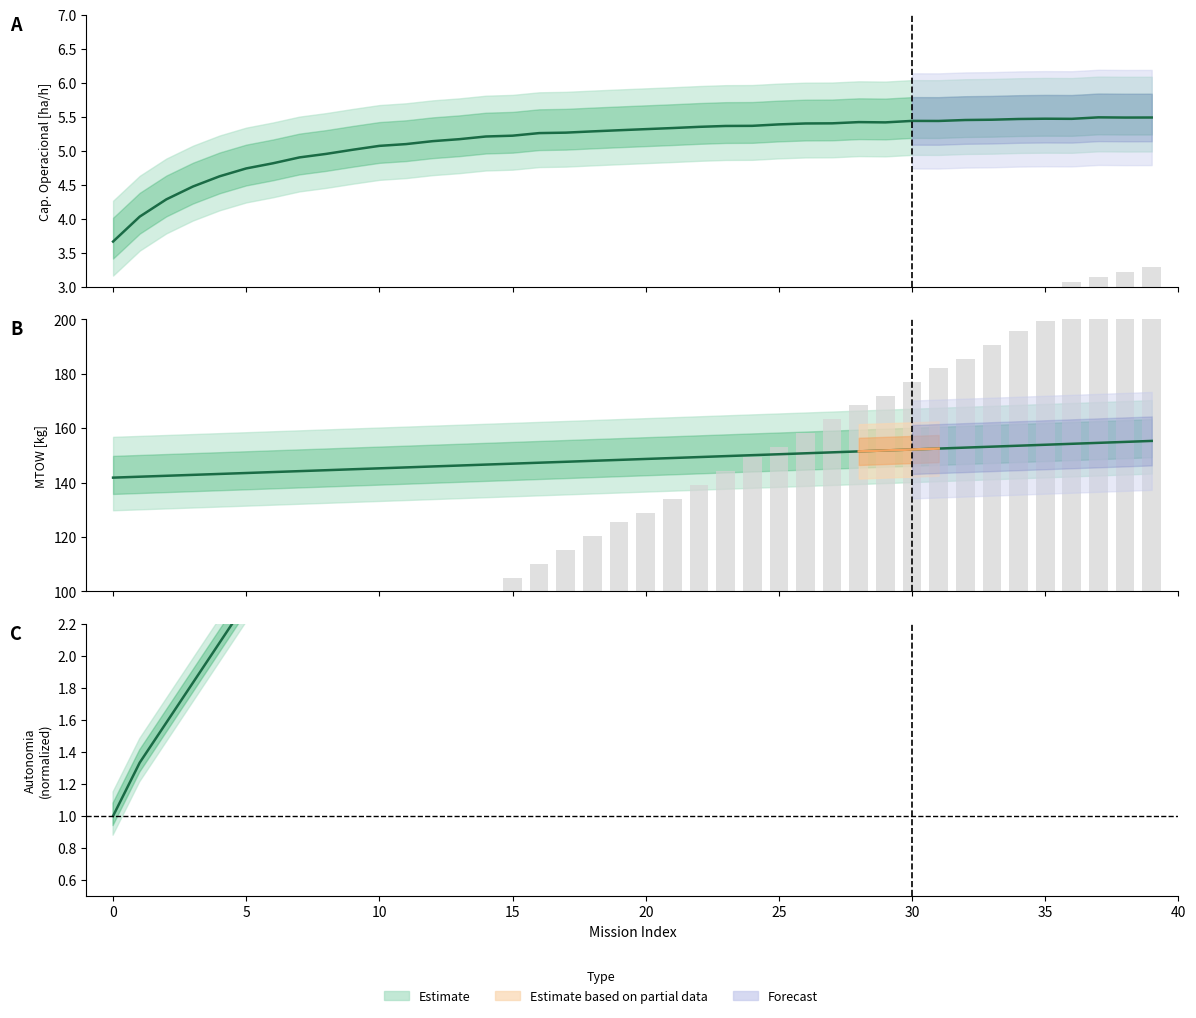

What is the value of the Estimate (MTOW) bar at the 9th from the left?

144.5